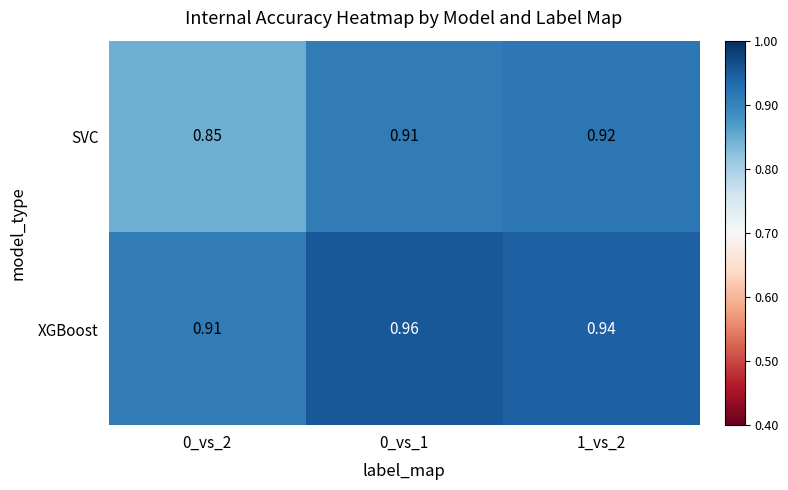

Rank the series by their average value, from lowest to highest.

SVC, XGBoost